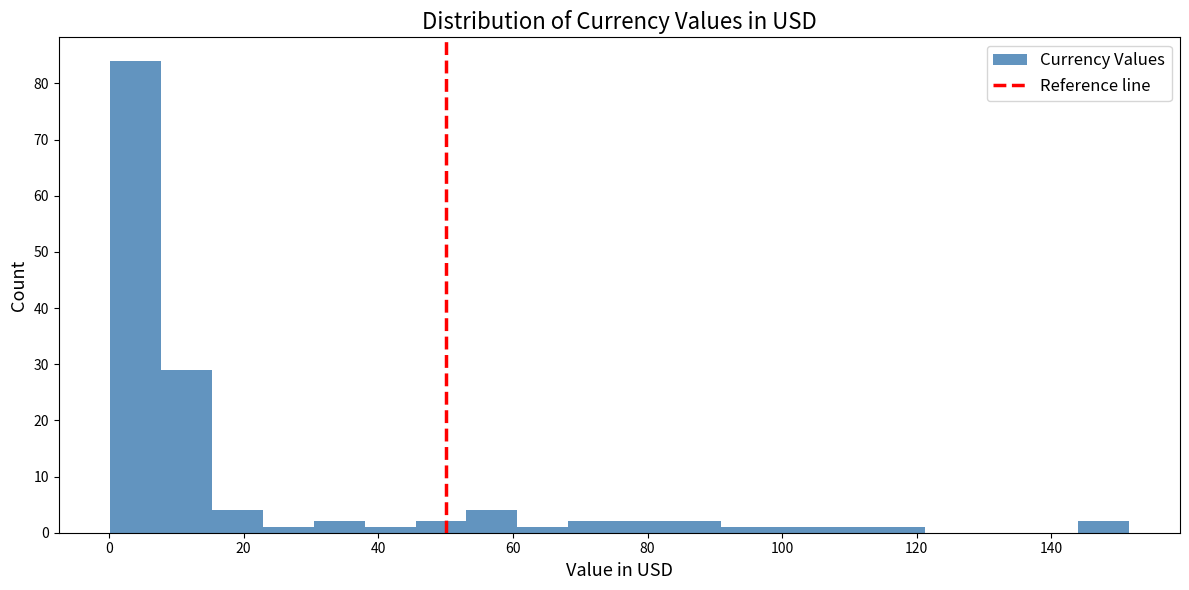

Around what value on the x-axis is the tallest bar? Give the approximate position of its centre, as read against the axis.

4